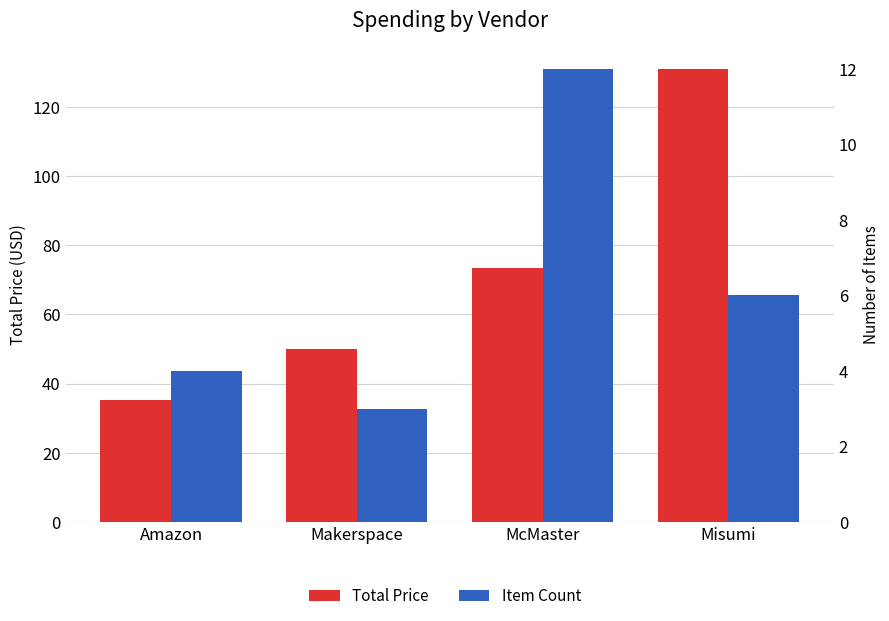

True or false: Total Price has a value of 21.0 at Amazon.

False